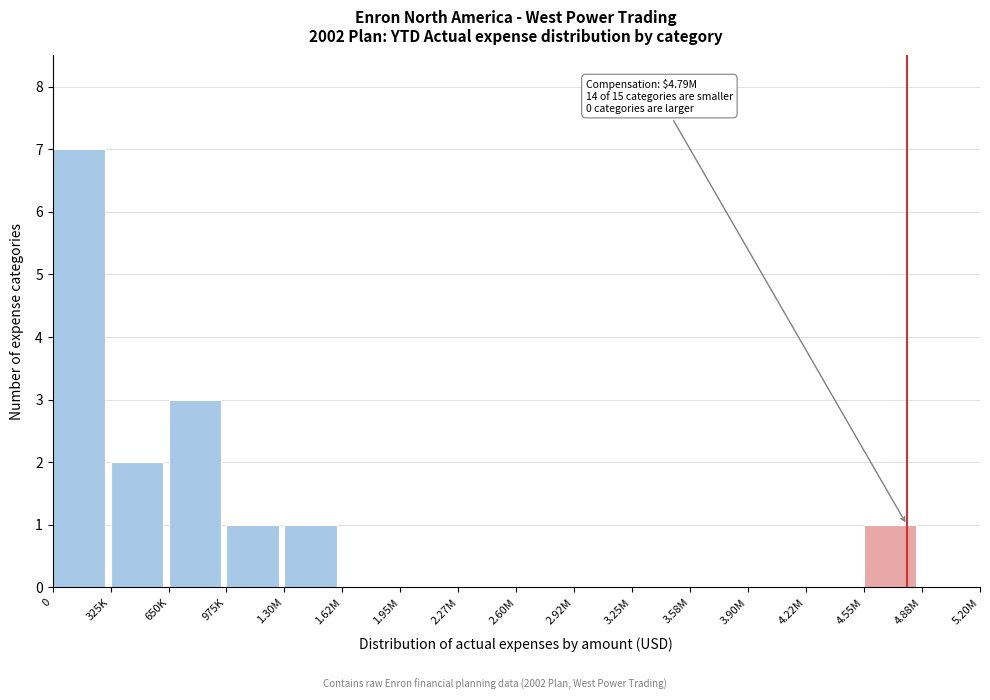

Reading right to left, what are all the values shown in this chart?

4.88M=0	4.55M=1	4.22M=0	3.90M=0	3.58M=0	3.25M=0	2.92M=0	2.60M=0	2.27M=0	1.95M=0	1.62M=0	1.30M=1	975K=1	650K=3	325K=2	0=7